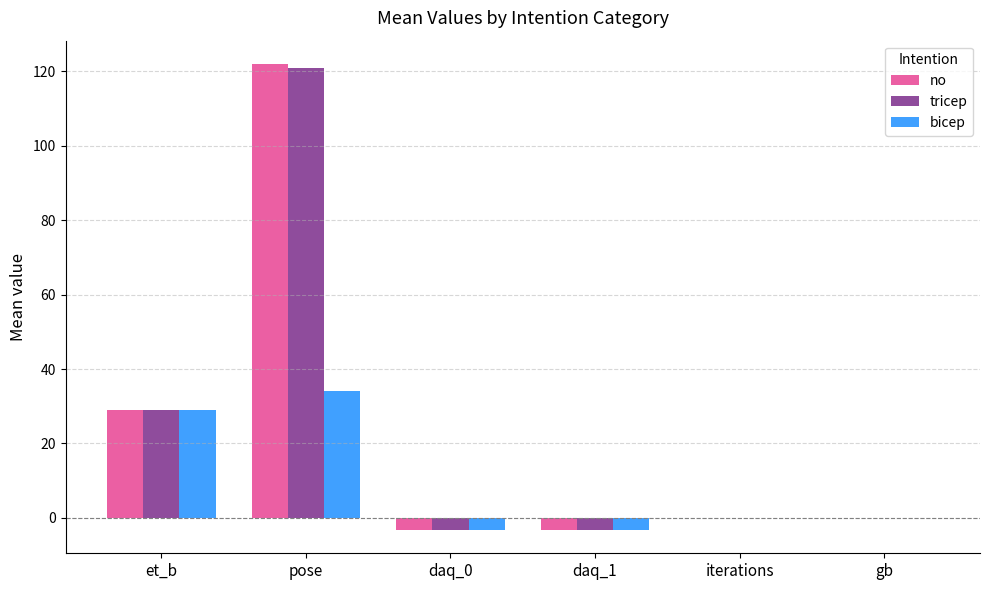

What is the sum of all no values?

144.5